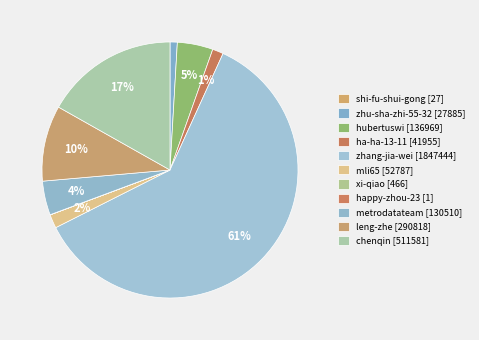

To the nearest percent, what is the difference between the largest and smallest slice percentages?

61%